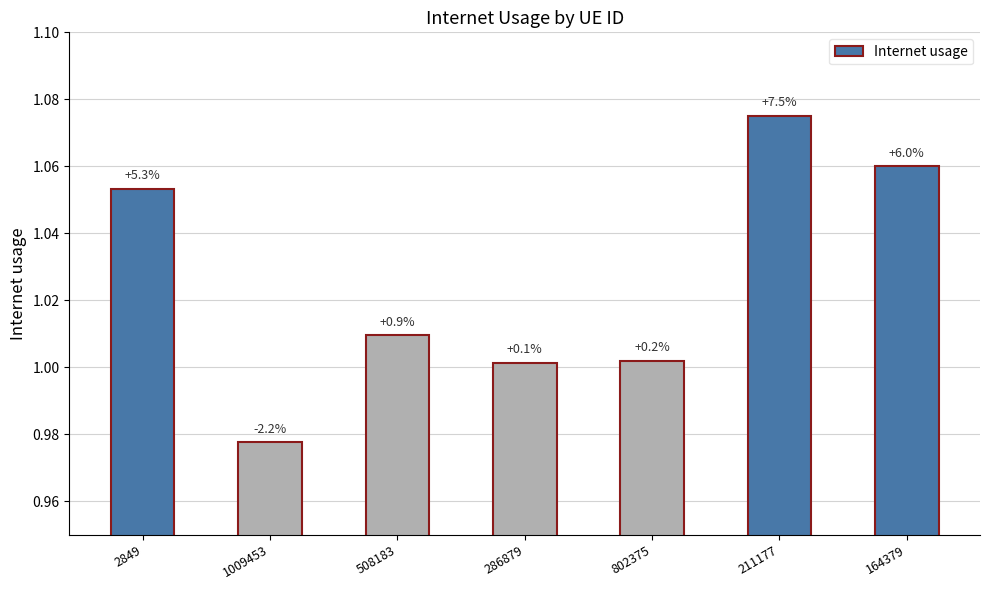

Reading left to right, list all the values displayed in this chart.

2849=1.1	1009453=1.0	508183=1.0	286879=1.0	802375=1.0	211177=1.1	164379=1.1